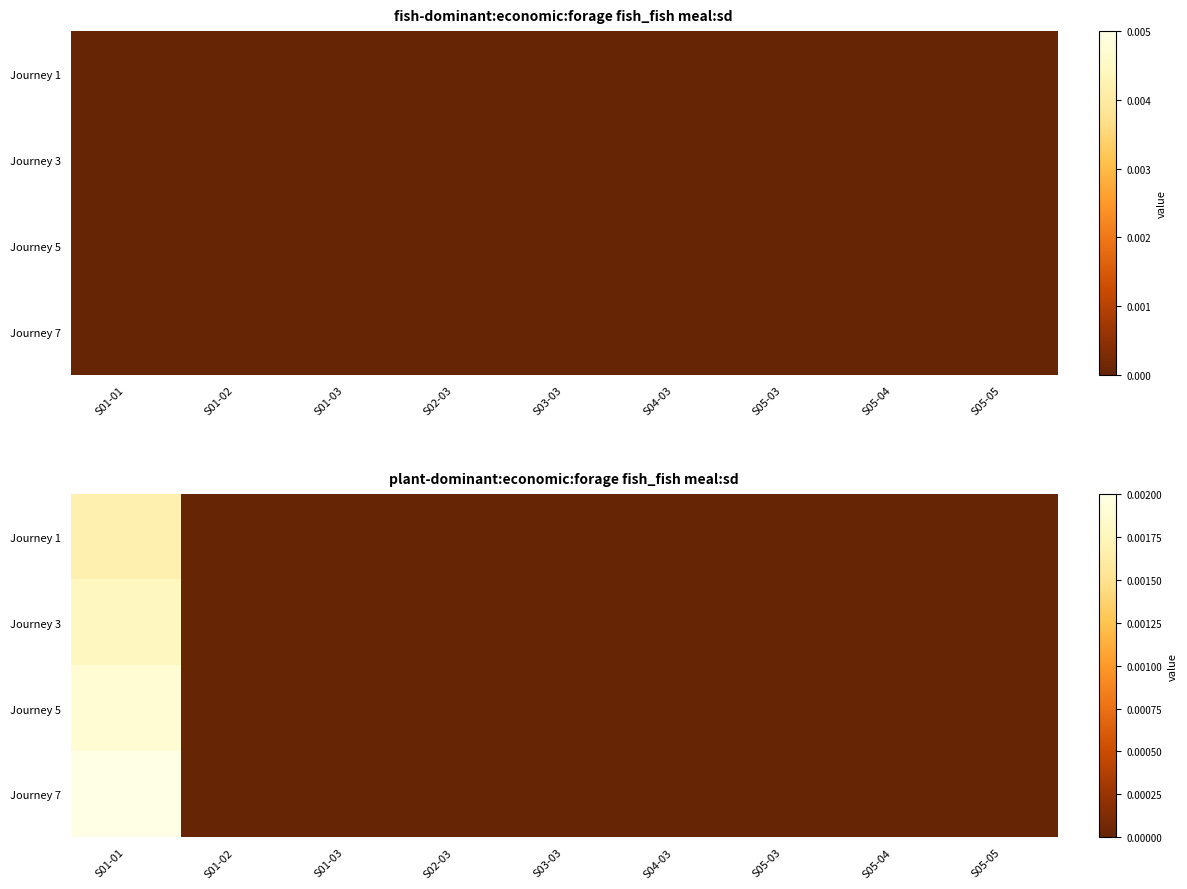

The value of Journey 3 at S01-02 is 0.0. True or false?

True